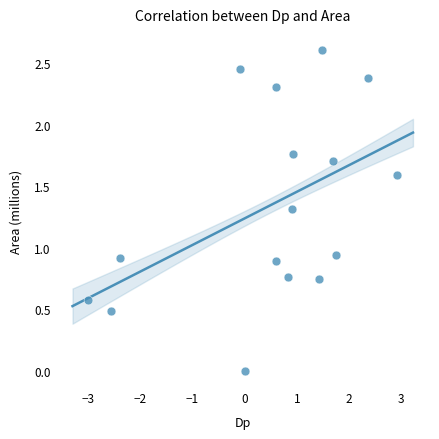

What is the range of X values (max minus min)?

5.9